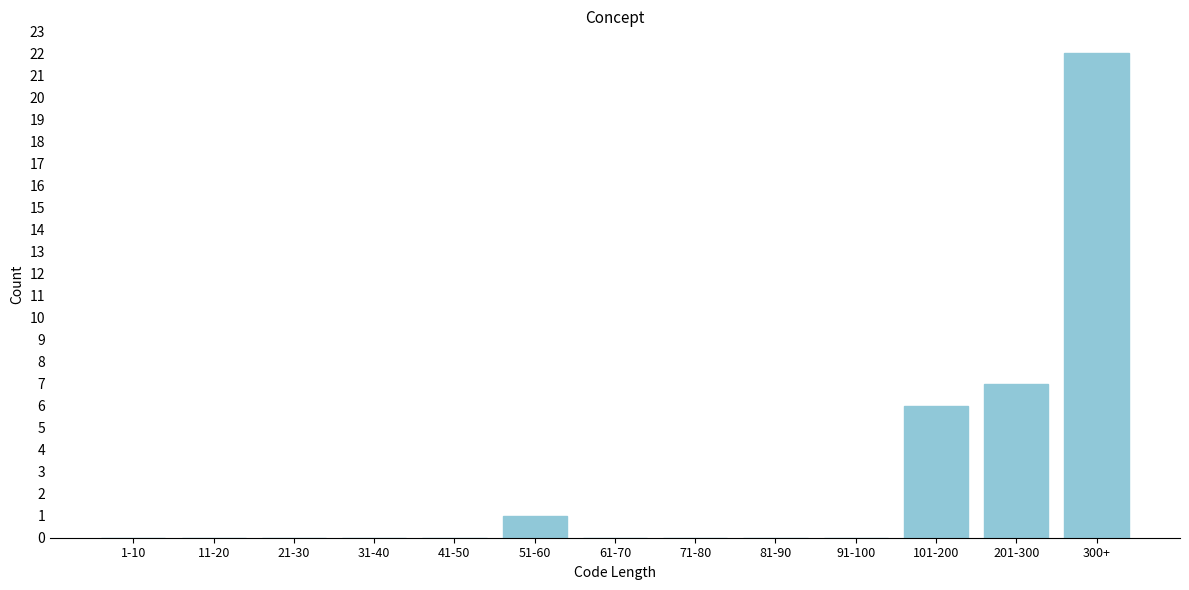

Reading left to right, what are all the values shown in this chart?

1-10=0	11-20=0	21-30=0	31-40=0	41-50=0	51-60=1	61-70=0	71-80=0	81-90=0	91-100=0	101-200=6	201-300=7	300+=22